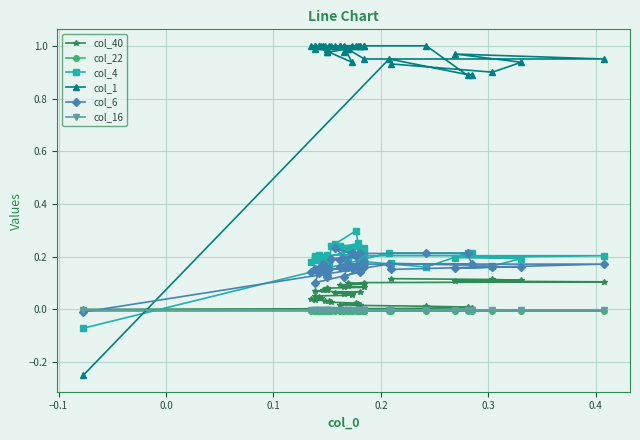

True or false: col_22 has more than 2 points higher than both neighbors.

False